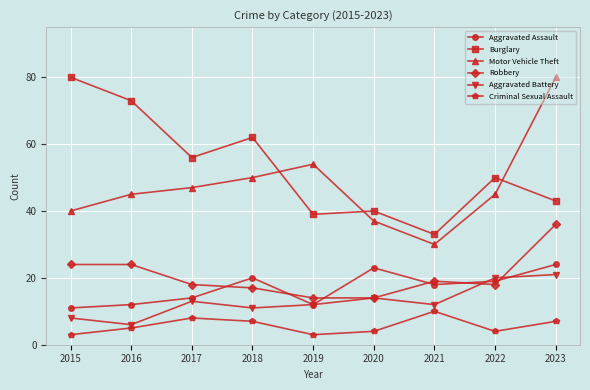

True or false: Robbery and Motor Vehicle Theft intersect in this chart.

False